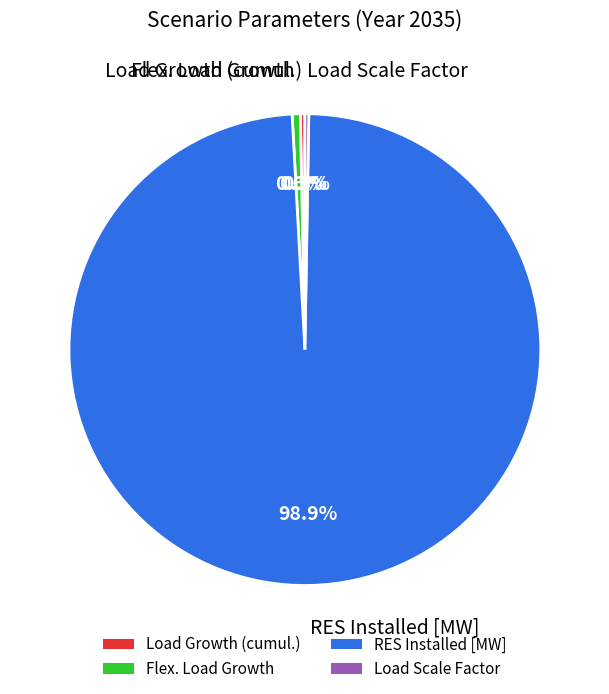

What is the largest slice in the pie chart?

RES Installed [MW]